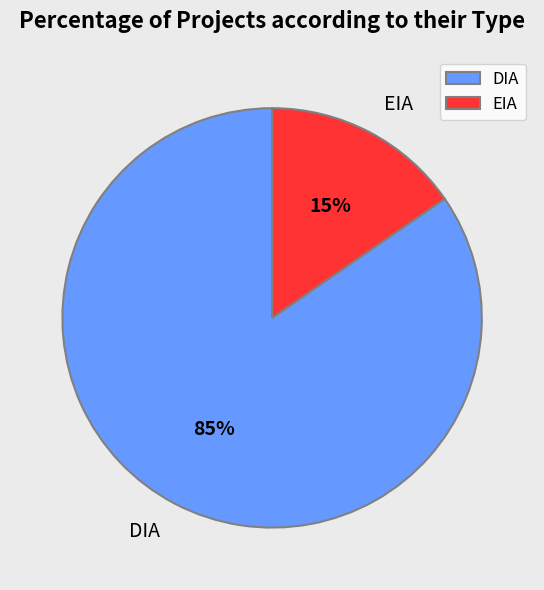

To the nearest percent, what is the average slice percentage?

50%